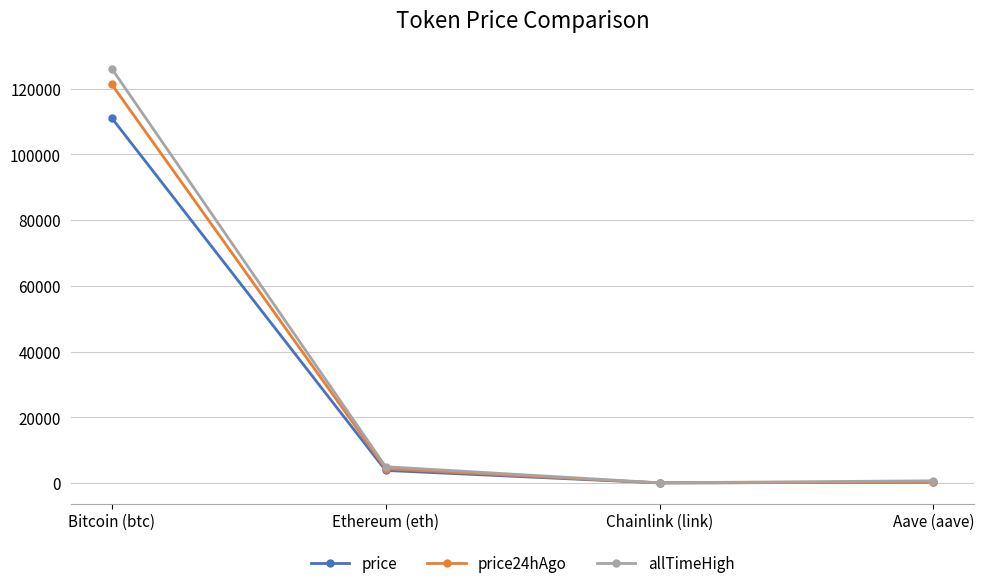

How many data points in price are less than 3813?

2